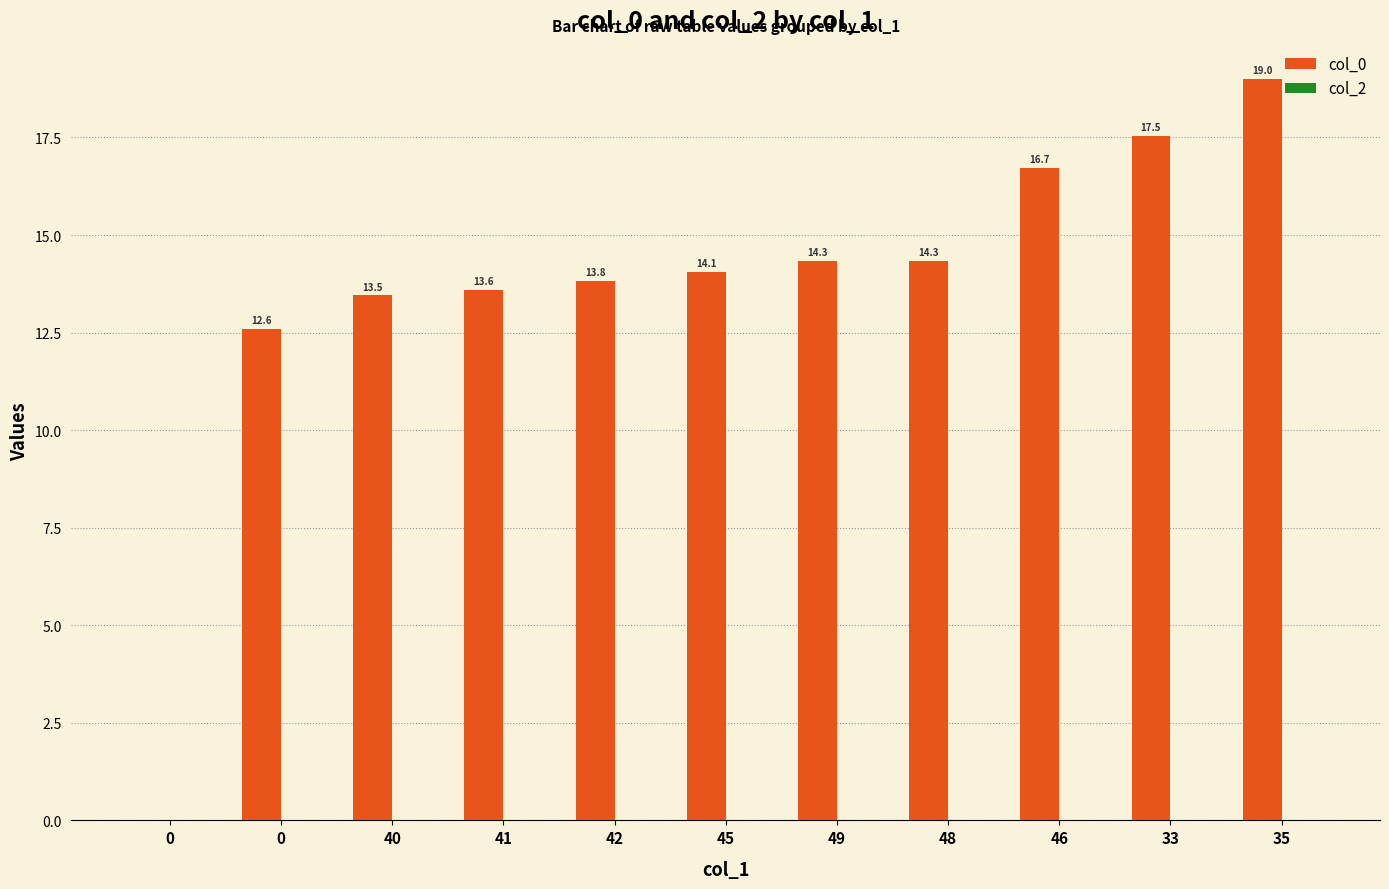

Are the bars horizontal?

No